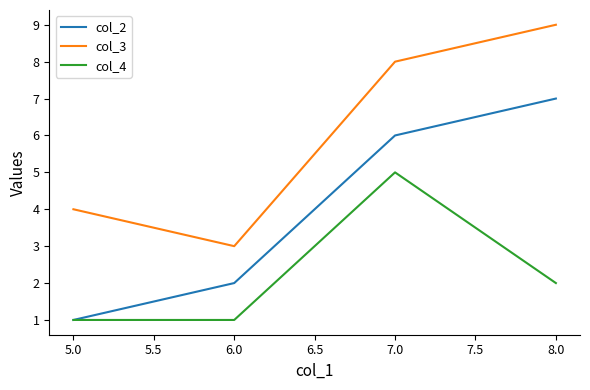

List the labels in order of col_2 value, largest first.

8.0, 7.0, 6.0, 5.0